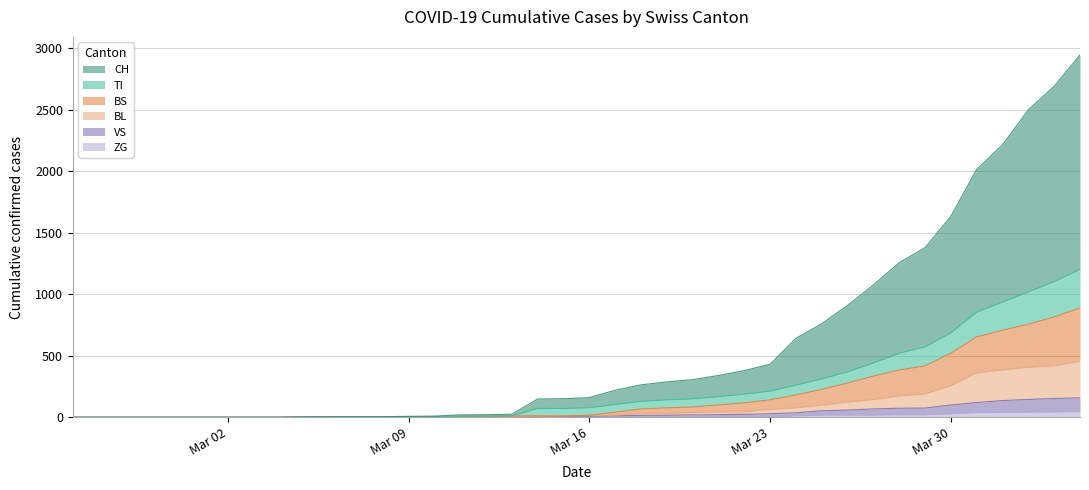

Count the number of categories in the chart.

40